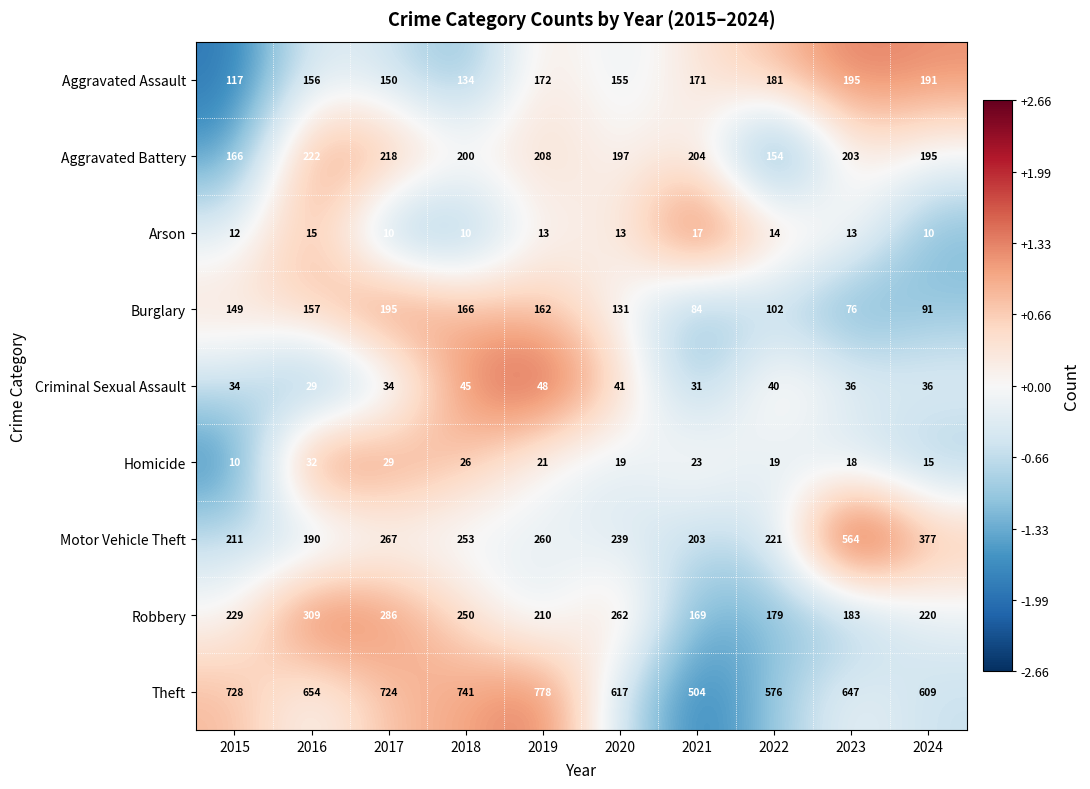

Which series changed the most between 2019 and 2020?

Theft